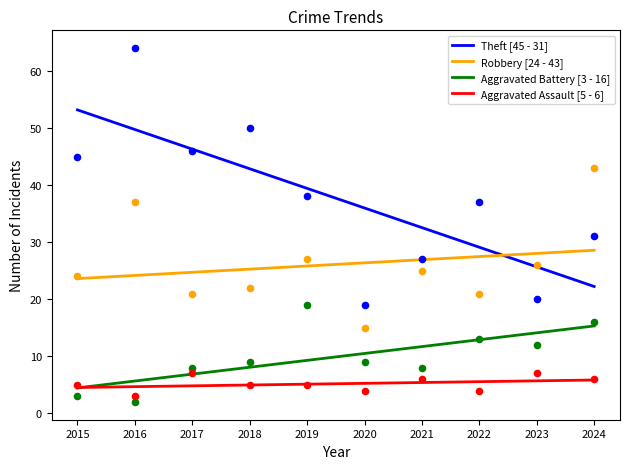

Which series has the widest spread of Y values?

Theft